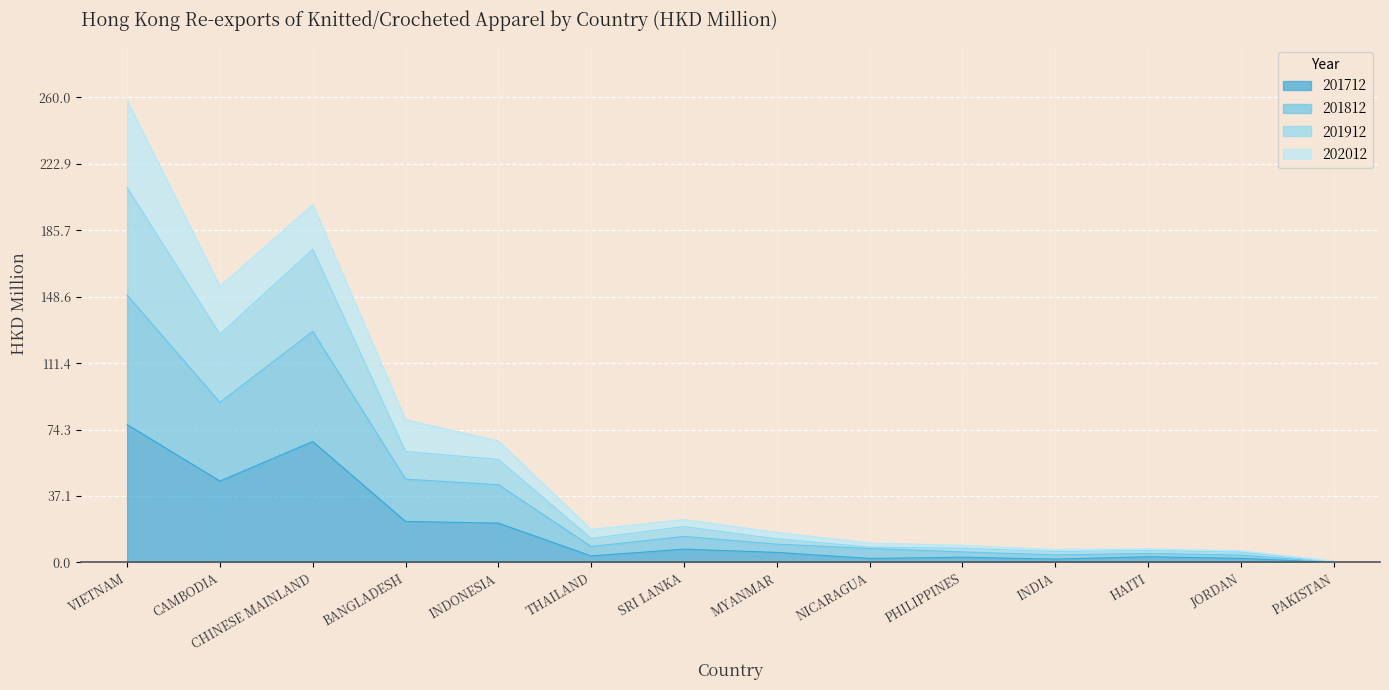

What is the total value across all series at CAMBODIA?

154.4